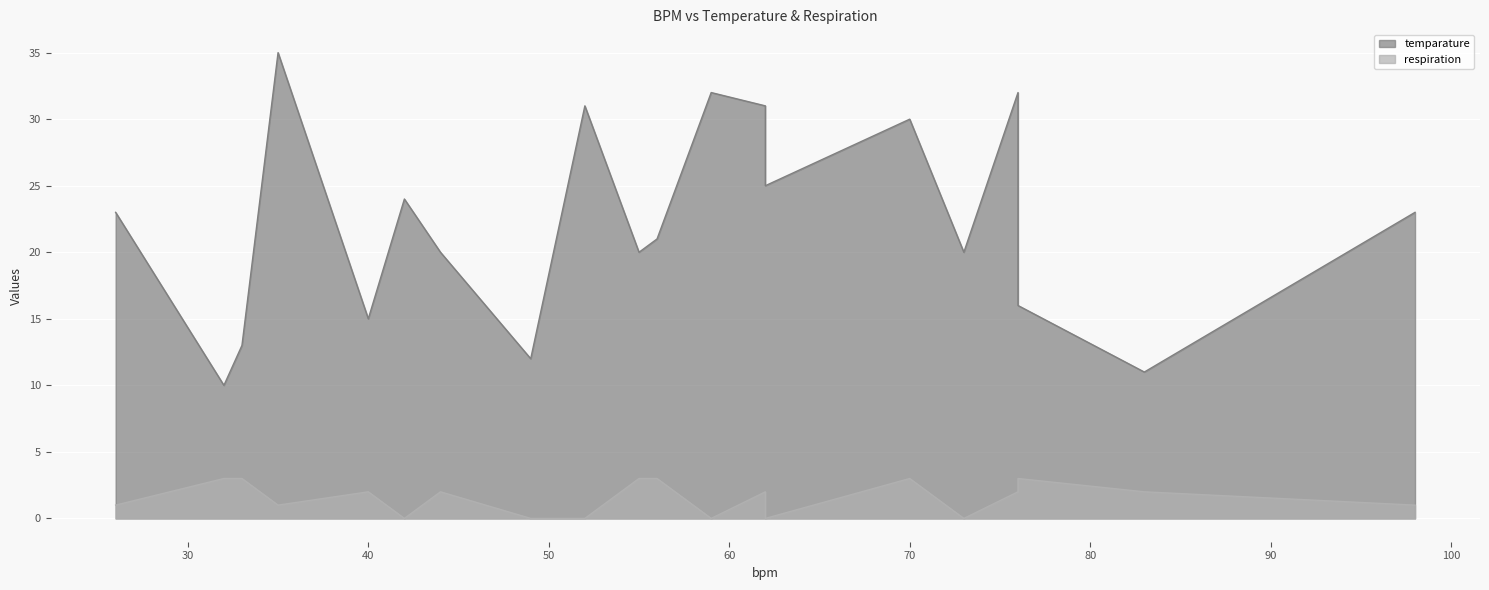

What is the greatest value displayed?

35